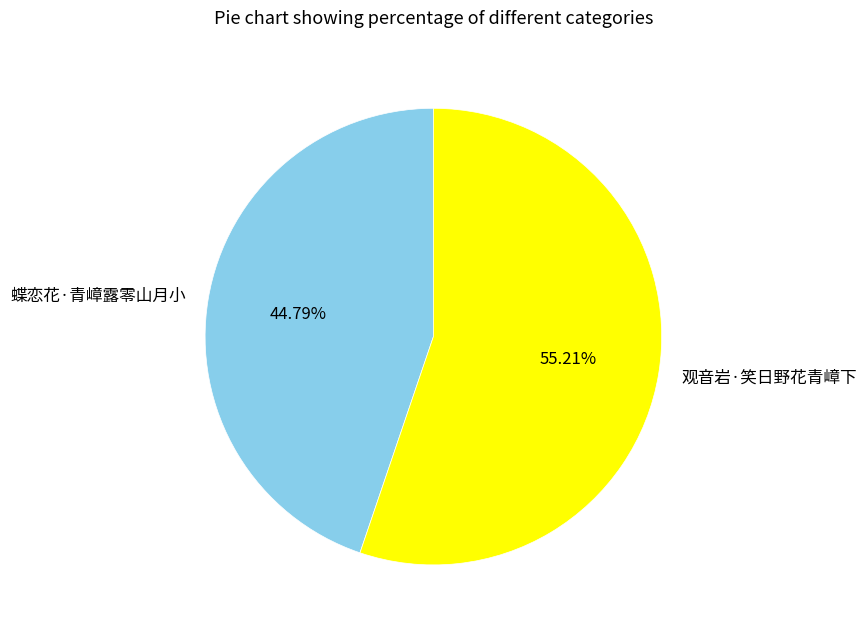

Approximately how many times larger is the value at 观音岩·笑日野花青嶂下 compared to 蝶恋花·青嶂露零山月小?

1.2